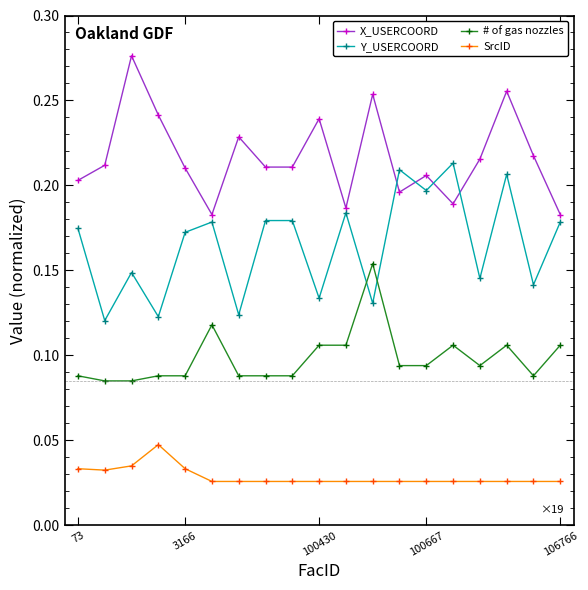

True or false: # of gas nozzles and X_USERCOORD intersect in this chart.

False